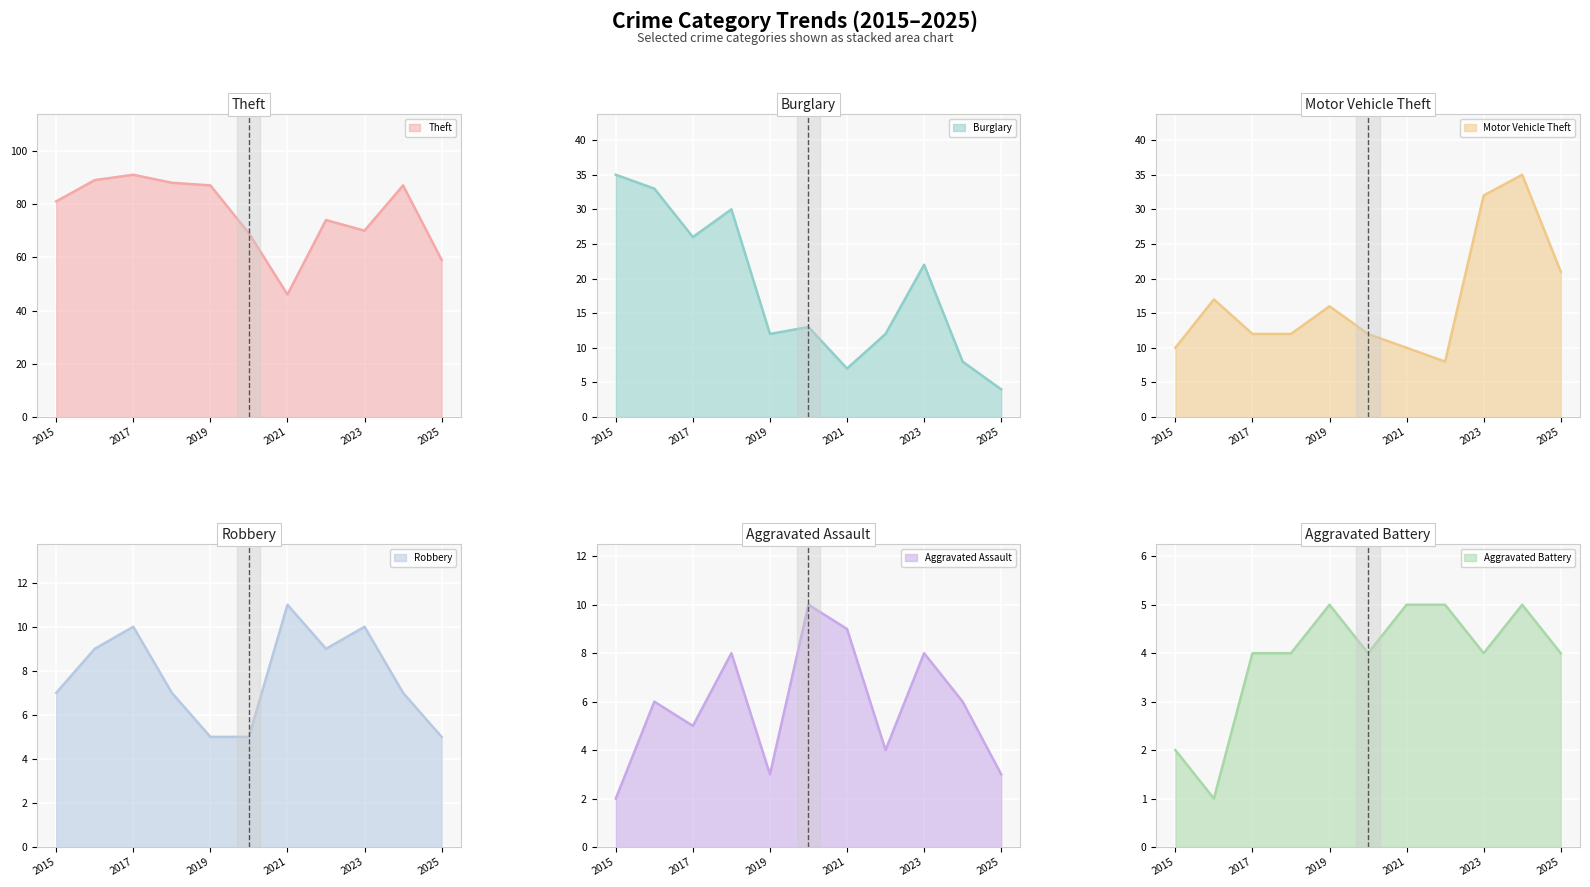

What is the value of the Robbery point at the 7th from the left?

11